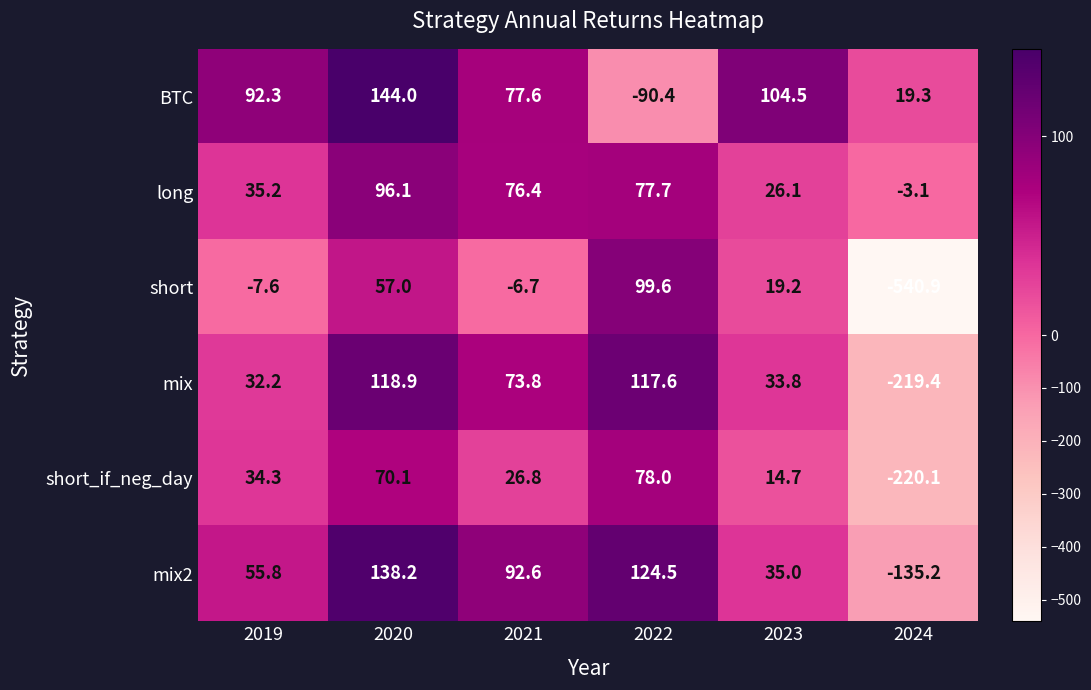

How many categories are shown in the chart?

6